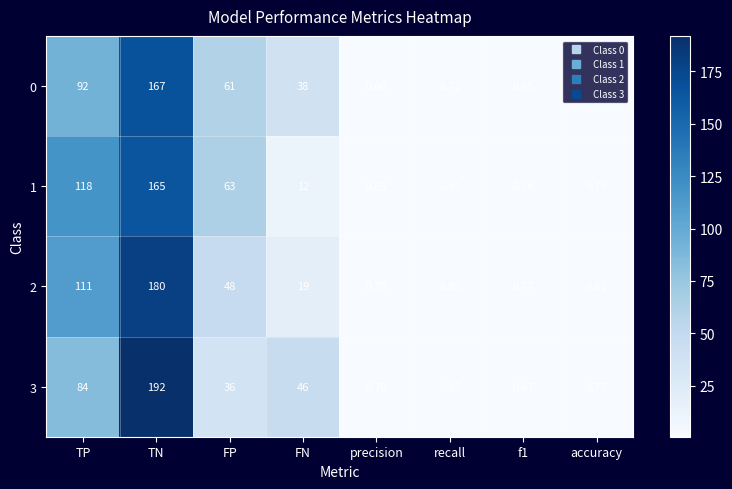

Which label corresponds to the largest value in the chart?

TN